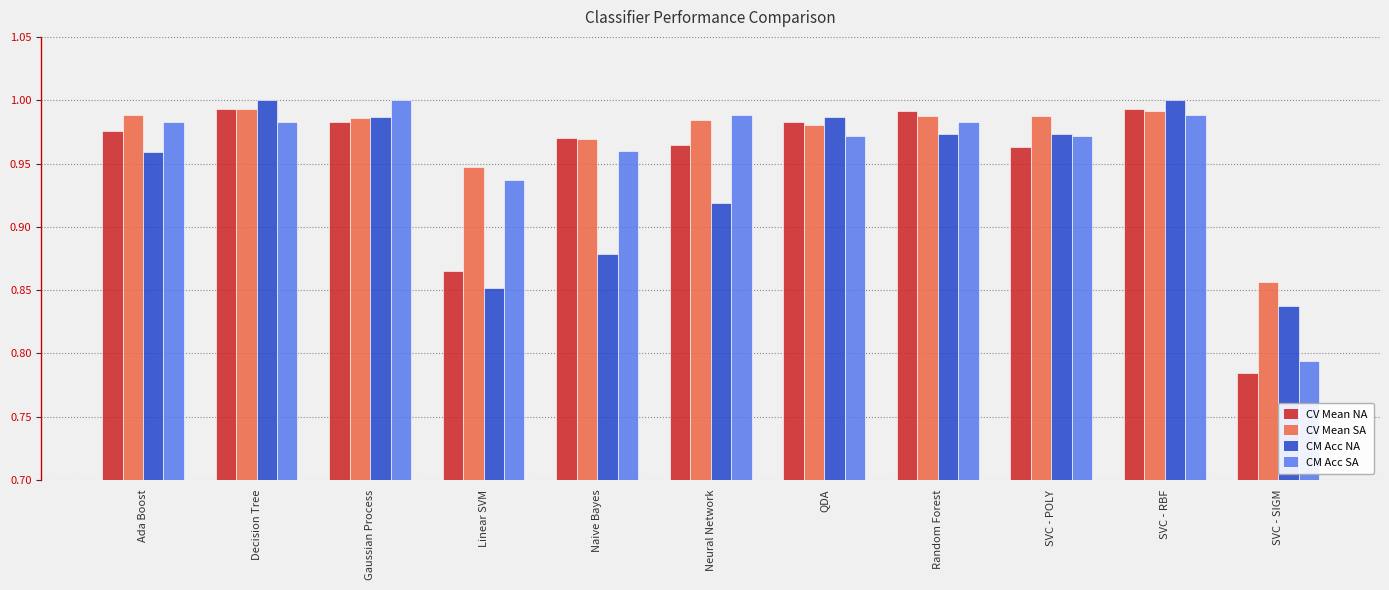

How many data points does each series have?

11